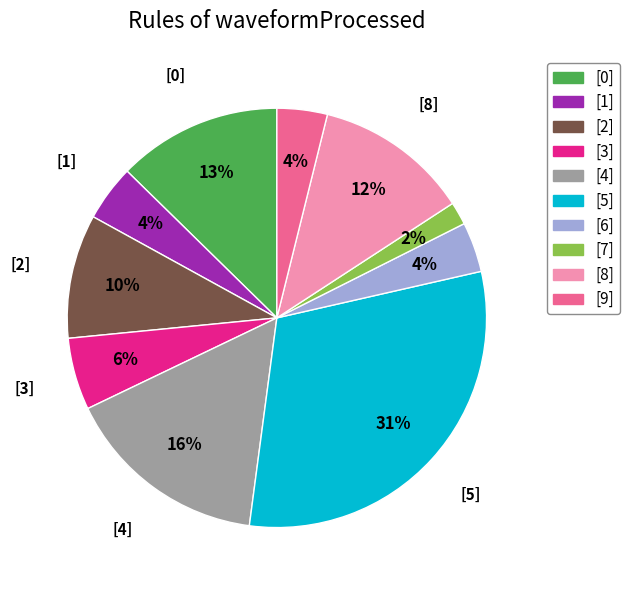

Which slice is the largest?

[5]